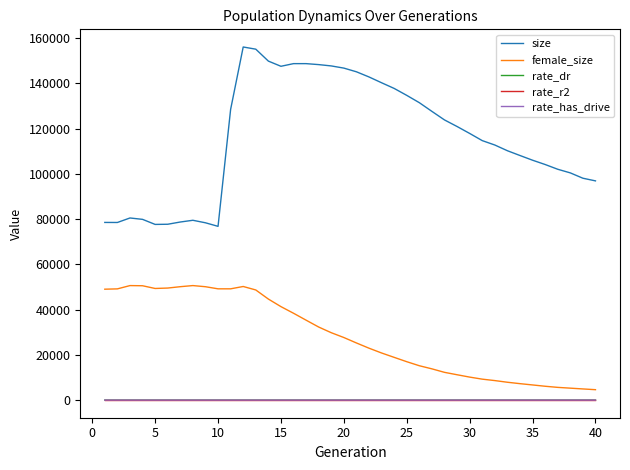

Which series has the largest total across all categories?

size